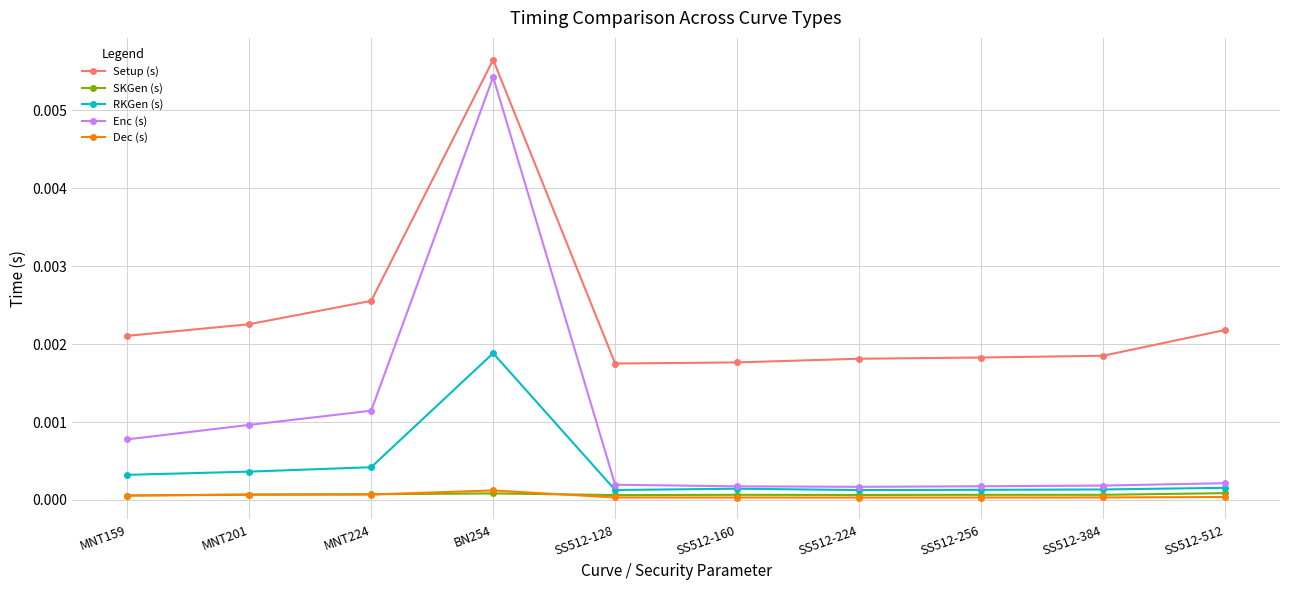

Which series changed the most between MNT159 and MNT201?

Enc (s)